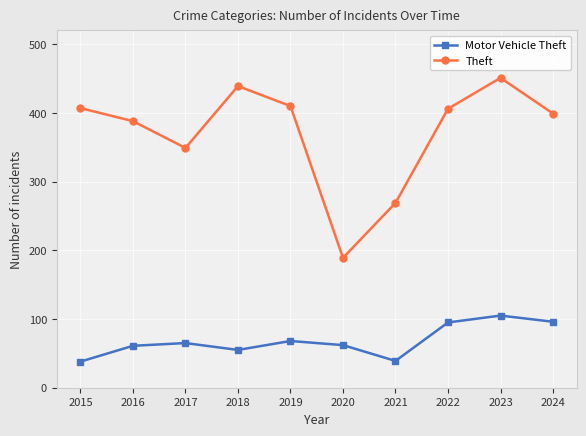

Where is Theft nearest to the value 320?

2017